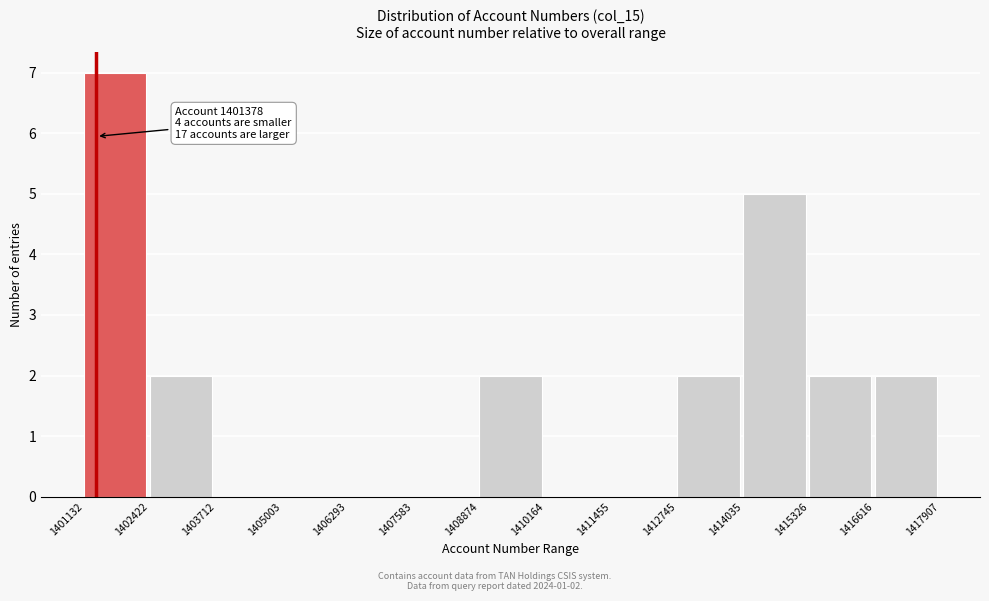

Over which range of the x-axis is the bar tallest?

1401132 to 1402422